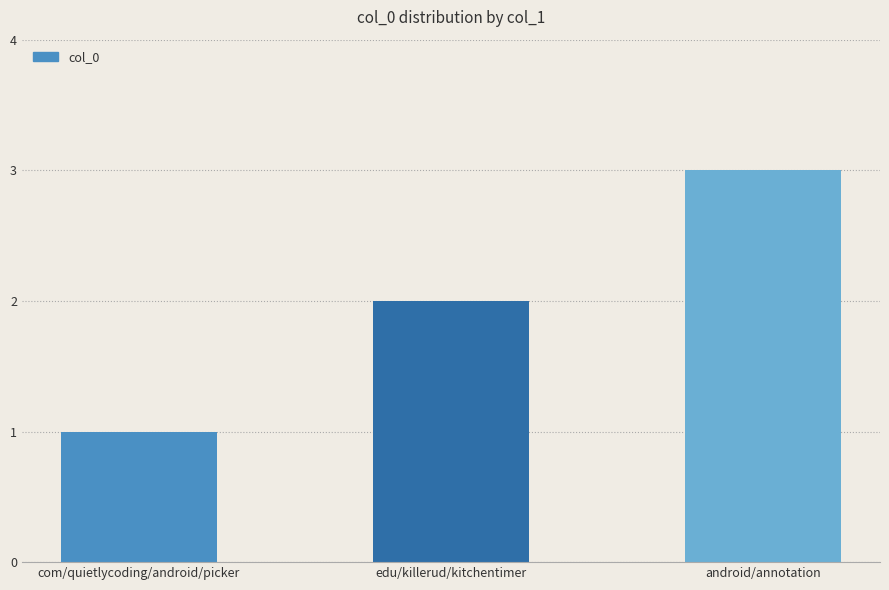

At which category does the chart reach its minimum across all series?

com/quietlycoding/android/picker